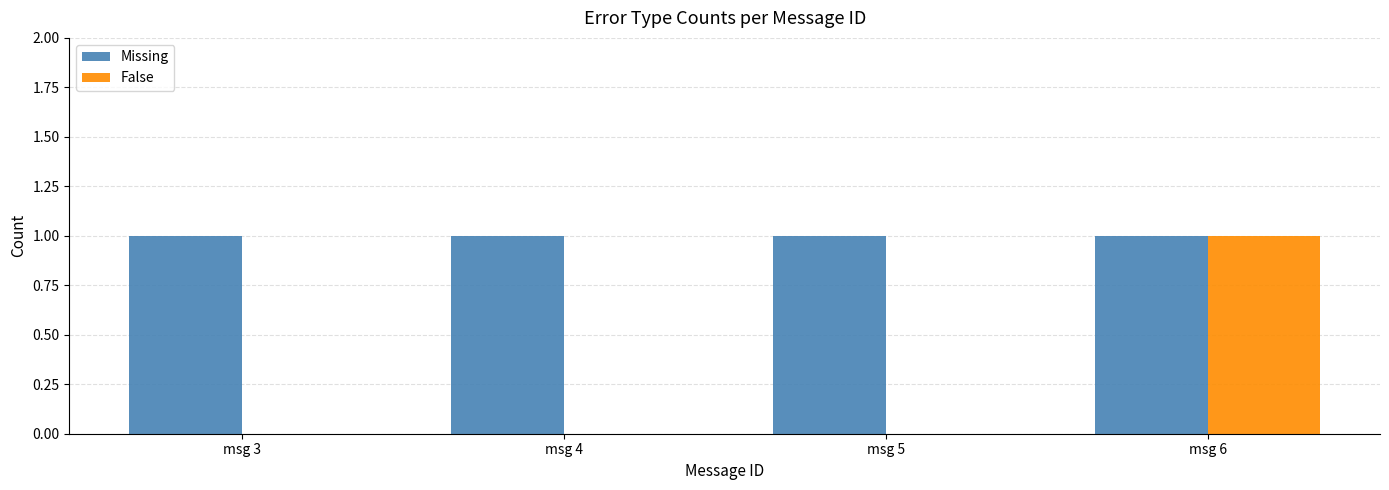

Which series changed the most between msg 3 and msg 6?

False